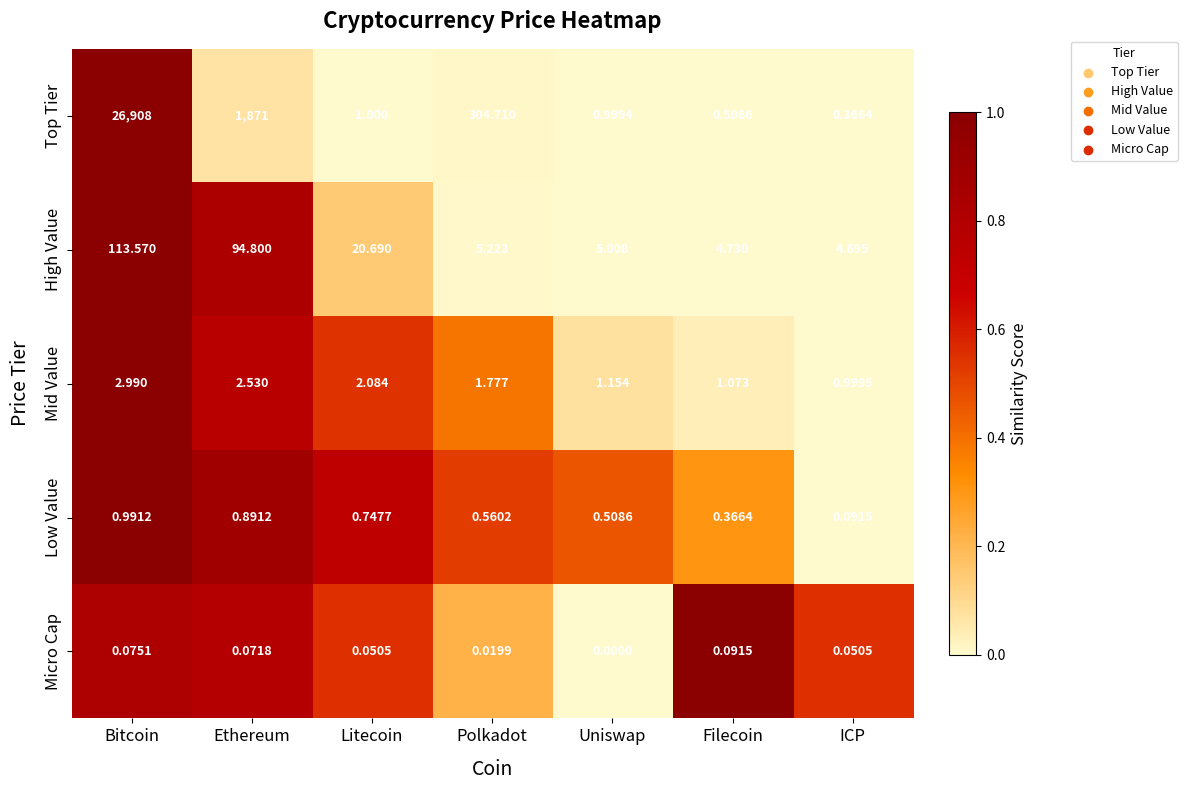

Which series has the widest spread of values?

Top Tier